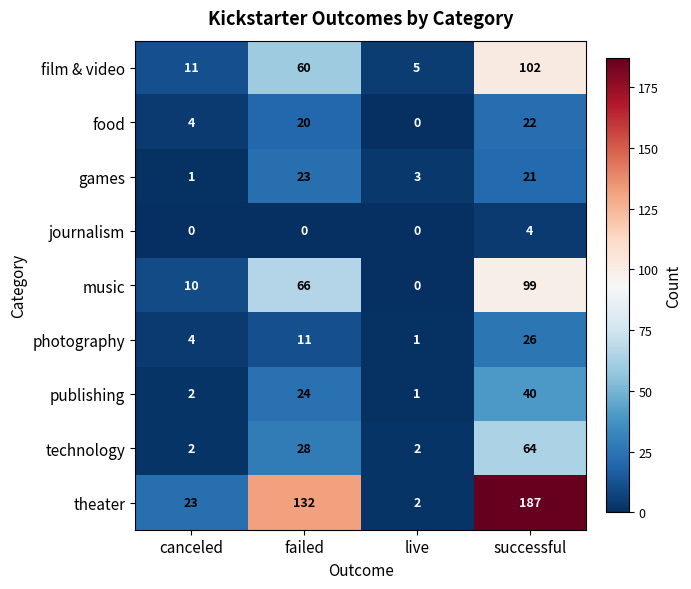

Where is music nearest to the value 49?

failed